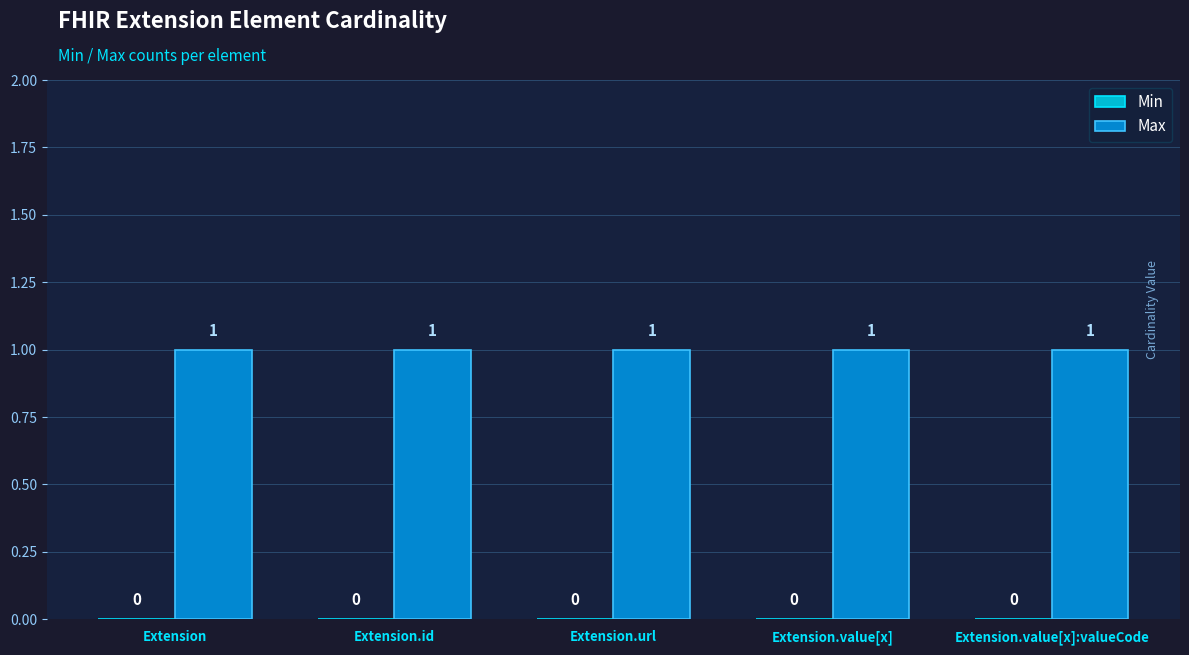

Reading right to left, what are all the values shown in this chart?

Min: 0	0	0	0	0
Max: 1	1	1	1	1